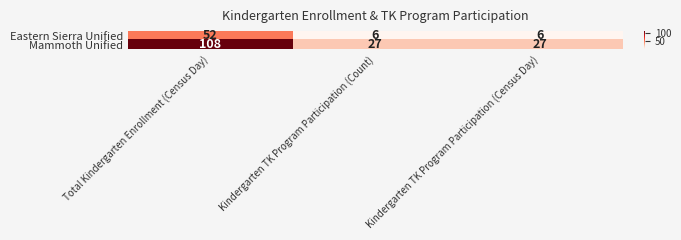

What is the difference between the highest and lowest values at Kindergarten TK Program Participation (Count)?

21